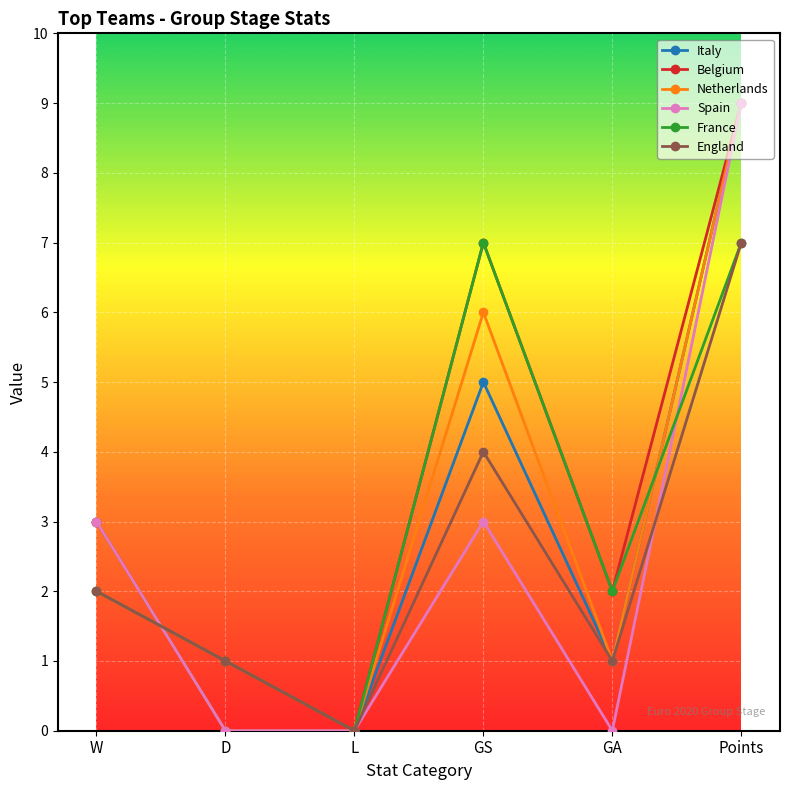

How many categories are shown in the chart?

6